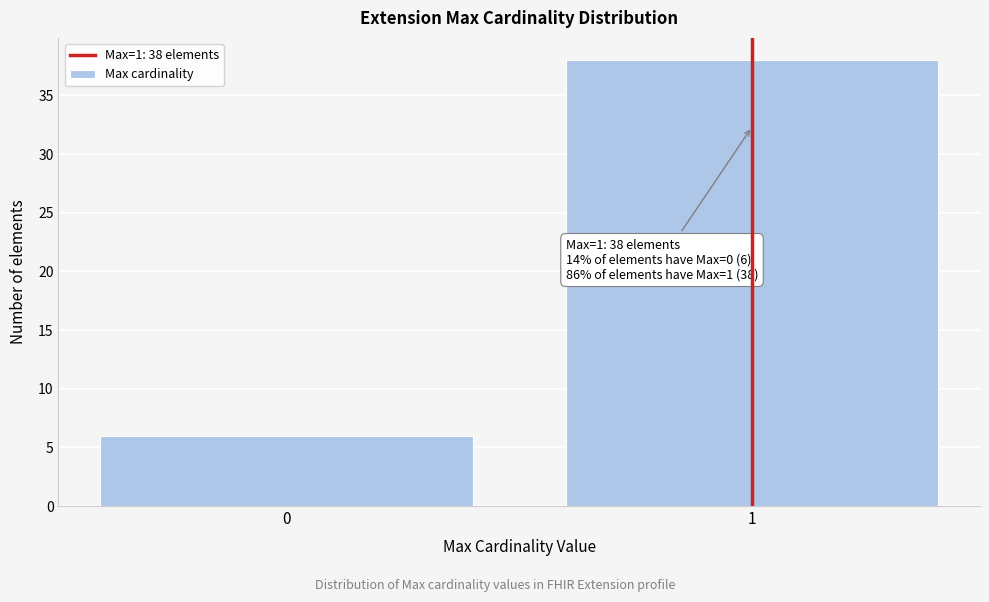

Reading left to right, list all the values displayed in this chart.

0=6	1=38